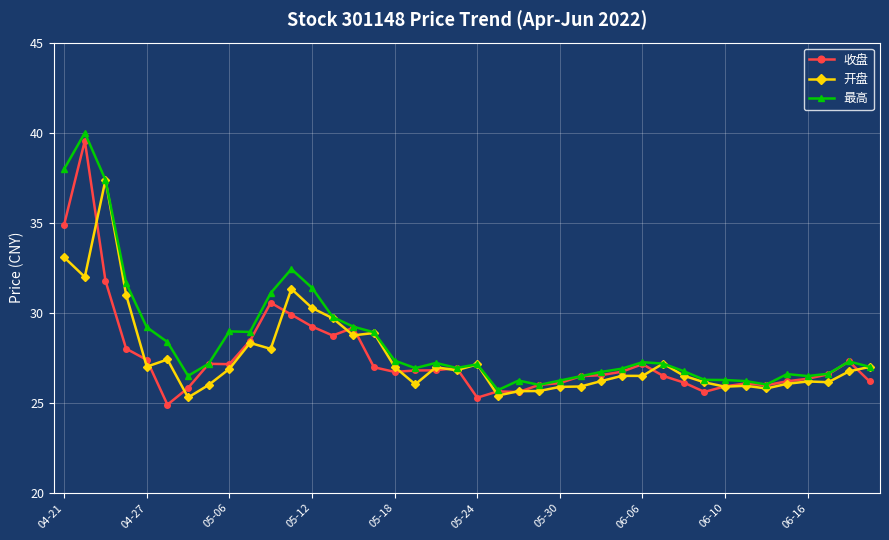

What is the maximum value for 开盘?

37.4